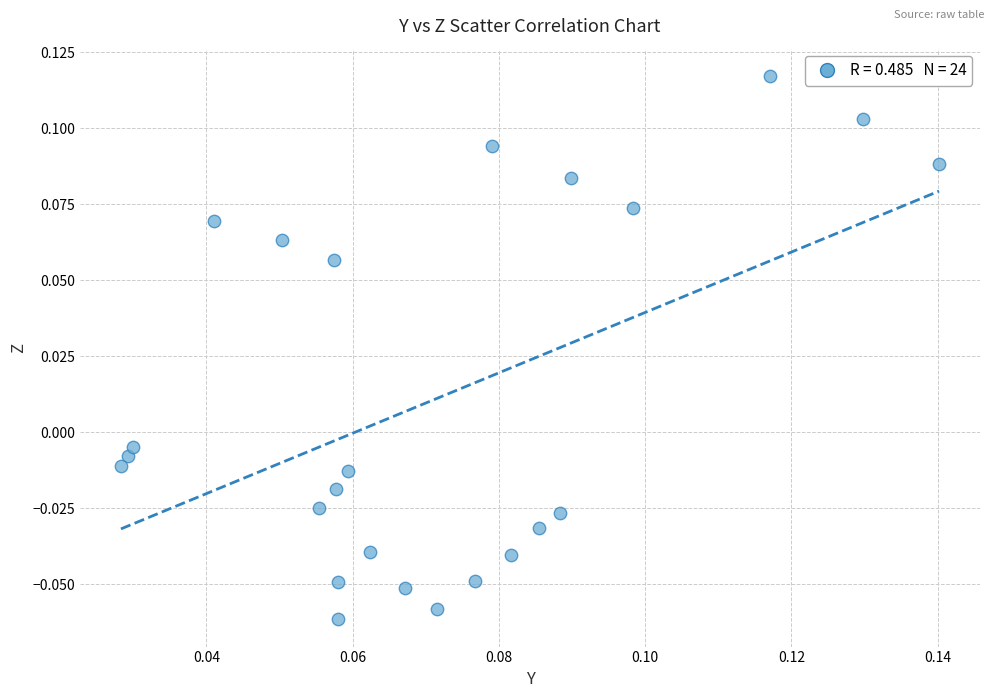

How many data points are displayed?

24